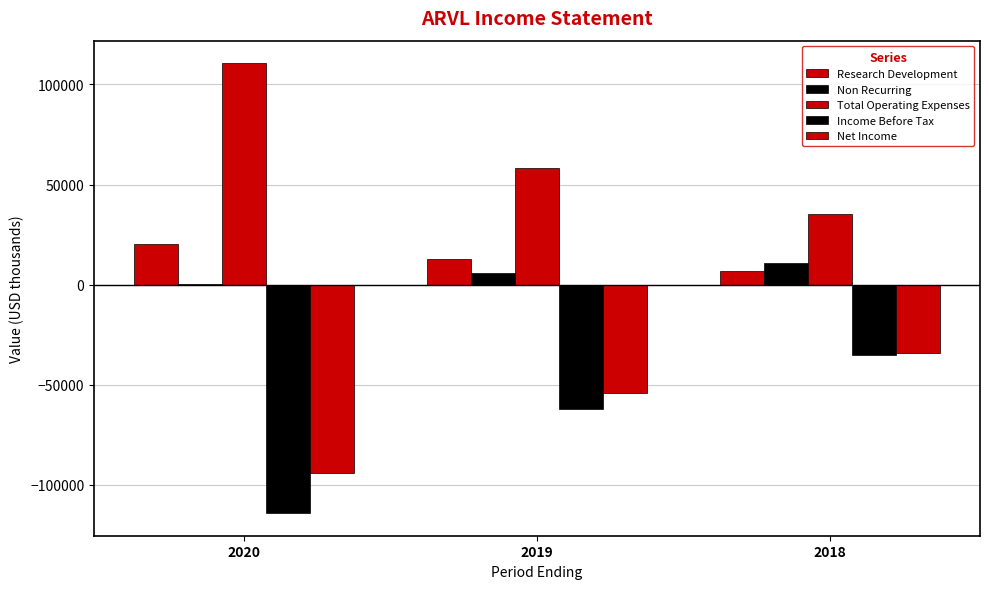

How many categories are shown in the chart?

3